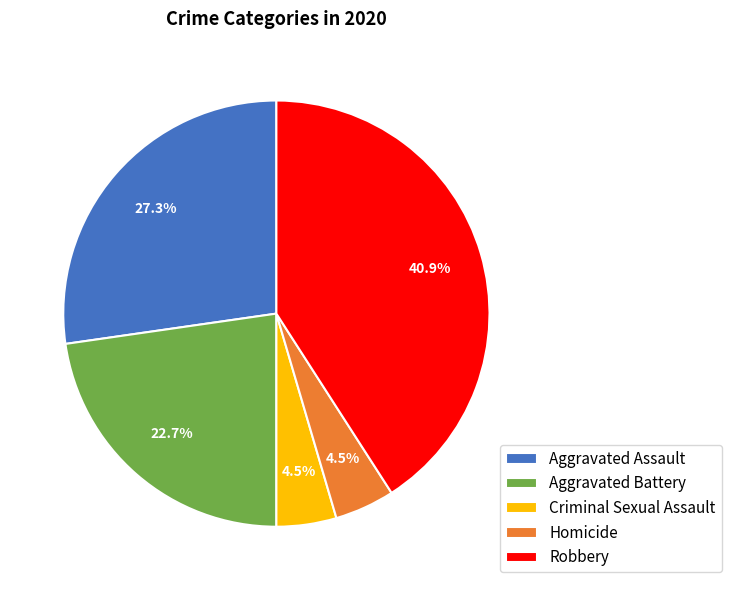

Is the sum of Homicide and Aggravated Battery greater than half?

No